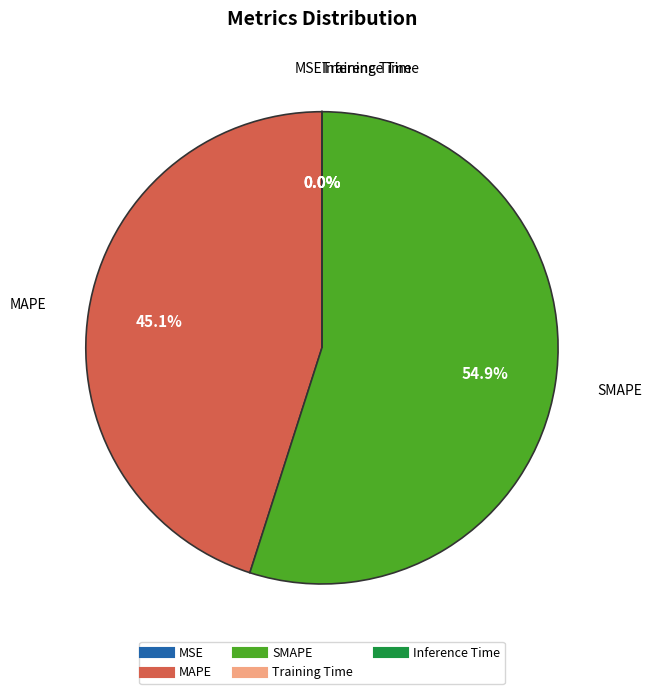

What is the largest slice in the pie chart?

SMAPE